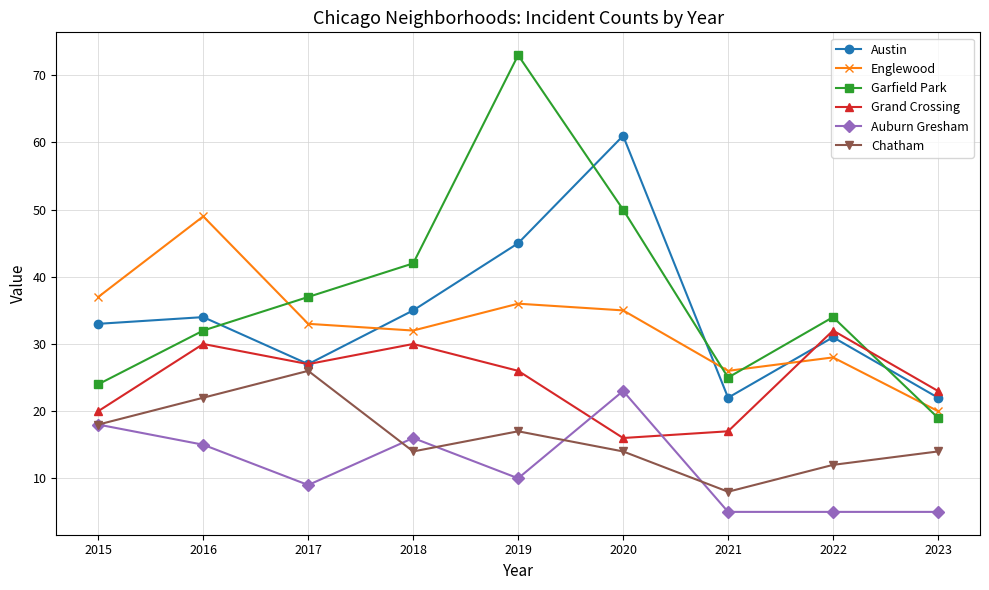

At 2016, list the series in order from smallest to largest.

Auburn Gresham, Chatham, Grand Crossing, Garfield Park, Austin, Englewood